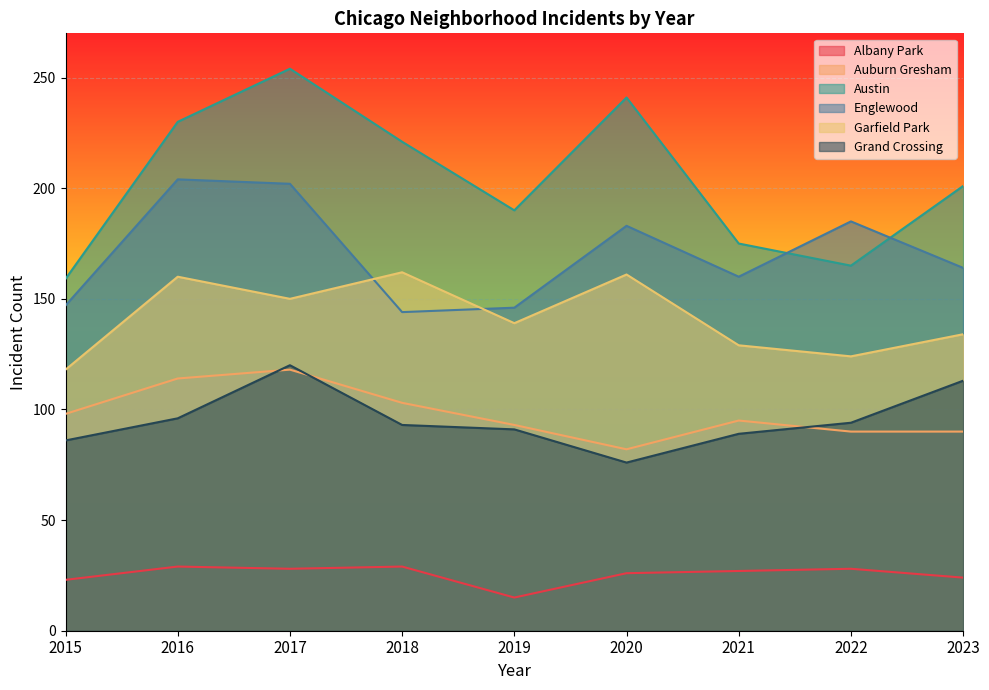

Reading left to right, extract all data points from this chart.

Albany Park: 2015=23	2016=29	2017=28	2018=29	2019=15	2020=26	2021=27	2022=28	2023=24
Auburn Gresham: 2015=98	2016=114	2017=118	2018=103	2019=93	2020=82	2021=95	2022=90	2023=90
Austin: 2015=159	2016=230	2017=254	2018=221	2019=190	2020=241	2021=175	2022=165	2023=201
Englewood: 2015=147	2016=204	2017=202	2018=144	2019=146	2020=183	2021=160	2022=185	2023=164
Garfield Park: 2015=118	2016=160	2017=150	2018=162	2019=139	2020=161	2021=129	2022=124	2023=134
Grand Crossing: 2015=86	2016=96	2017=120	2018=93	2019=91	2020=76	2021=89	2022=94	2023=113